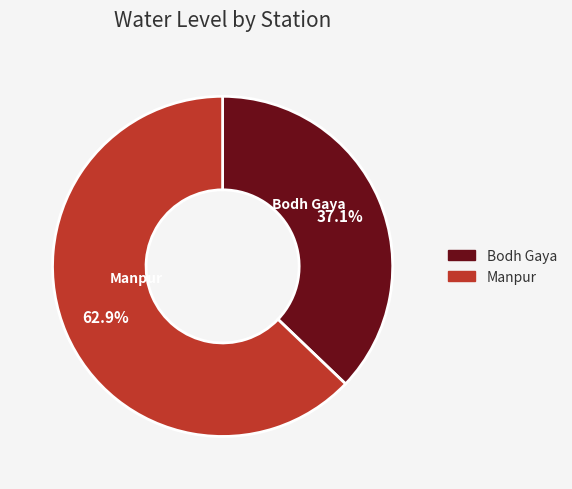

Rank the categories by value from lowest to highest.

Bodh Gaya, Manpur